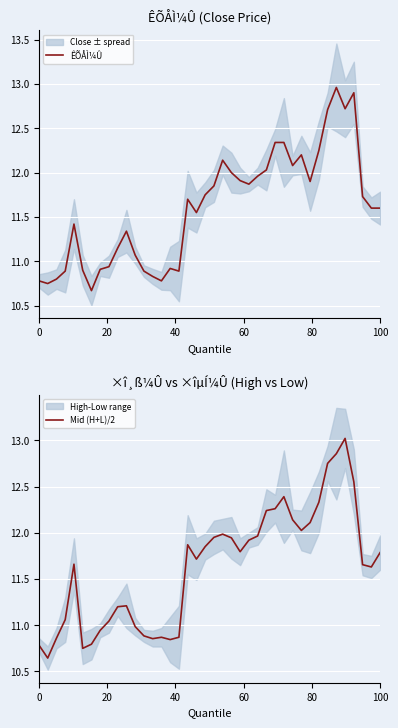

What is the value of the Mid (H+L)/2 point at the 8th from the left?

10.9